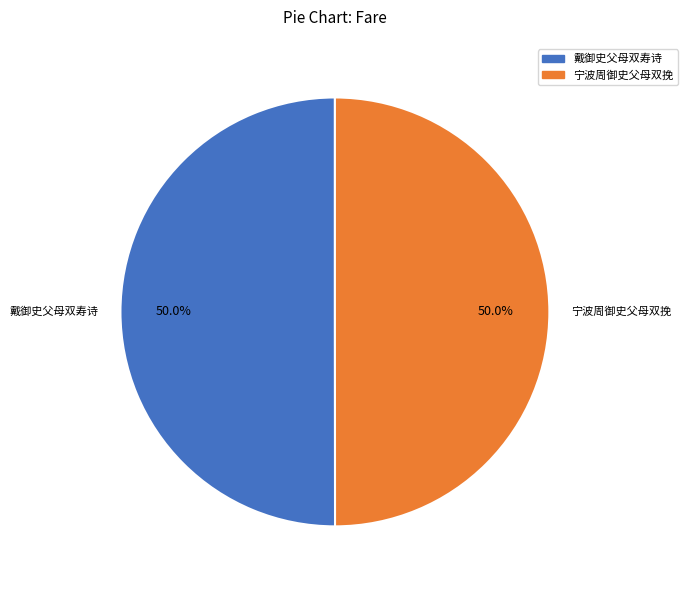

Is it true that 戴御史父母双寿诗 is 36% of the pie?

False